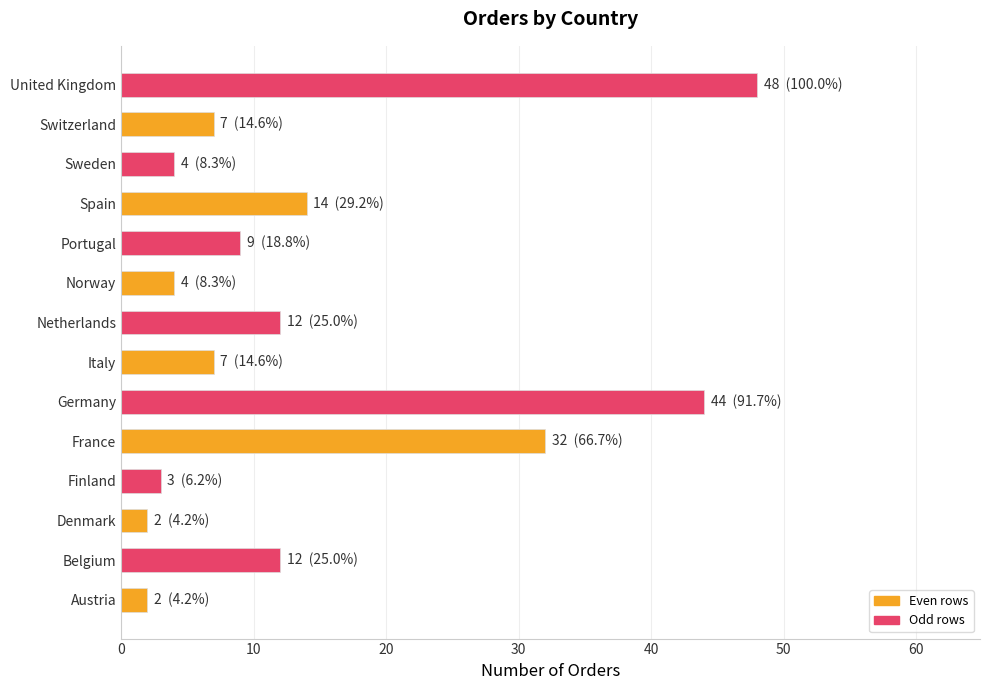

How many bars are there in total?

14